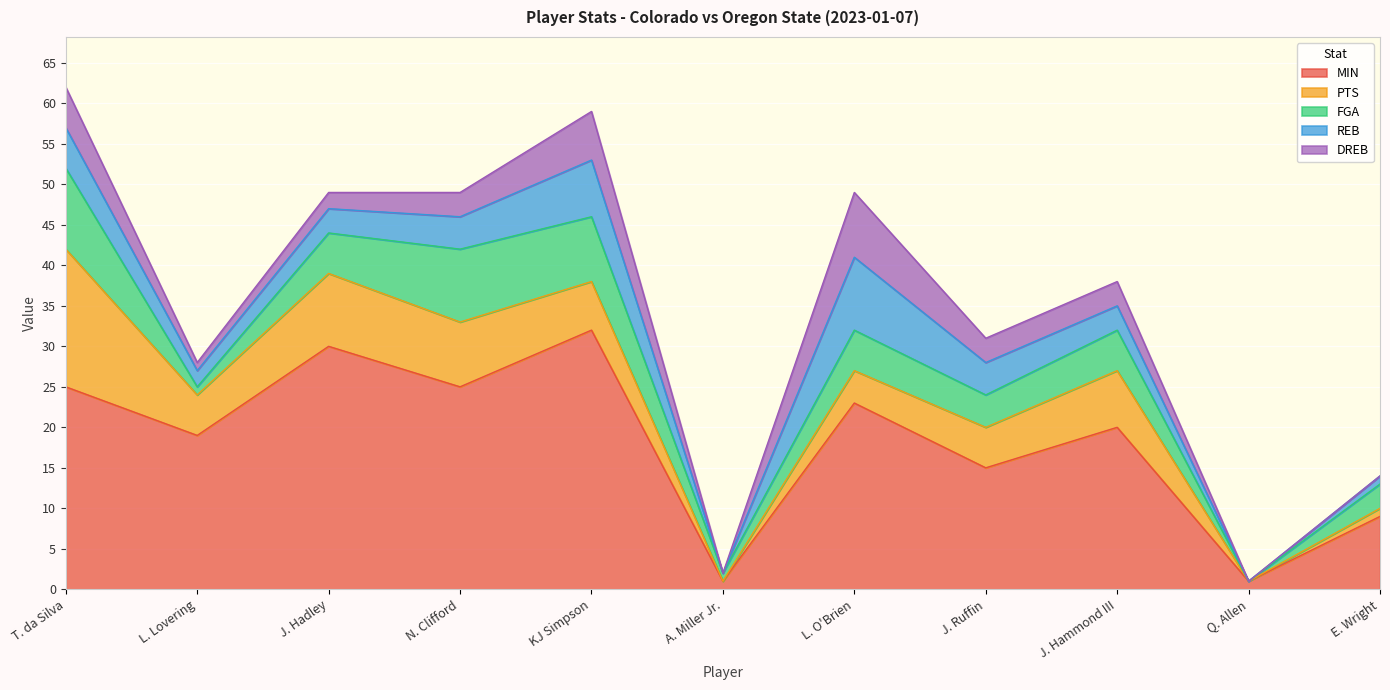

Reading left to right, list all the values displayed in this chart.

MIN: T. da Silva=25	L. Lovering=19	J. Hadley=30	N. Clifford=25	KJ Simpson=32	A. Miller Jr.=1	L. O'Brien=23	J. Ruffin=15	J. Hammond III=20	Q. Allen=1	E. Wright=9
PTS: T. da Silva=17	L. Lovering=5	J. Hadley=9	N. Clifford=8	KJ Simpson=6	A. Miller Jr.=0	L. O'Brien=4	J. Ruffin=5	J. Hammond III=7	Q. Allen=0	E. Wright=1
FGA: T. da Silva=10	L. Lovering=1	J. Hadley=5	N. Clifford=9	KJ Simpson=8	A. Miller Jr.=1	L. O'Brien=5	J. Ruffin=4	J. Hammond III=5	Q. Allen=0	E. Wright=3
REB: T. da Silva=5	L. Lovering=2	J. Hadley=3	N. Clifford=4	KJ Simpson=7	A. Miller Jr.=0	L. O'Brien=9	J. Ruffin=4	J. Hammond III=3	Q. Allen=0	E. Wright=1
DREB: T. da Silva=5	L. Lovering=1	J. Hadley=2	N. Clifford=3	KJ Simpson=6	A. Miller Jr.=0	L. O'Brien=8	J. Ruffin=3	J. Hammond III=3	Q. Allen=0	E. Wright=0